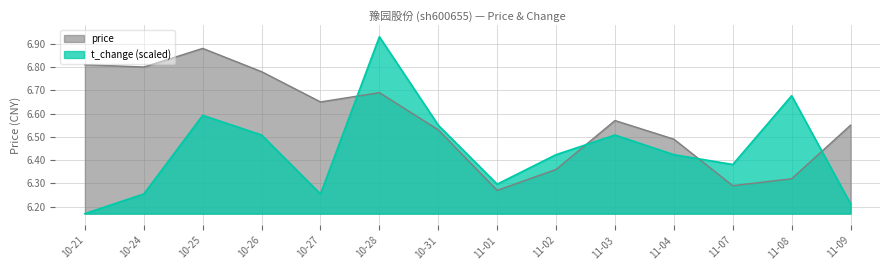

Where is the first local maximum for price?

10-25